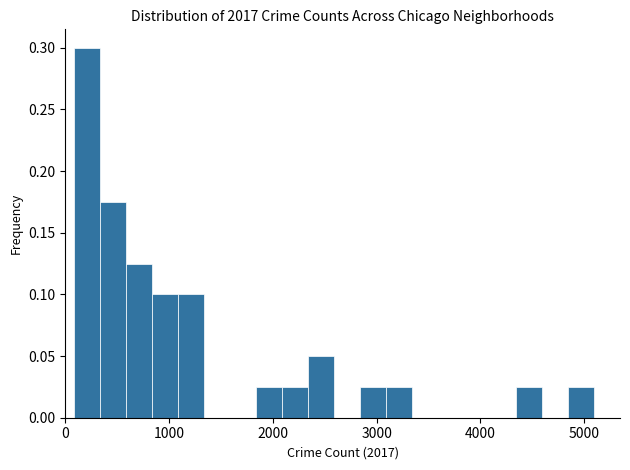

Read against the x-axis, roughly where is the centre of the tallest bar?

200